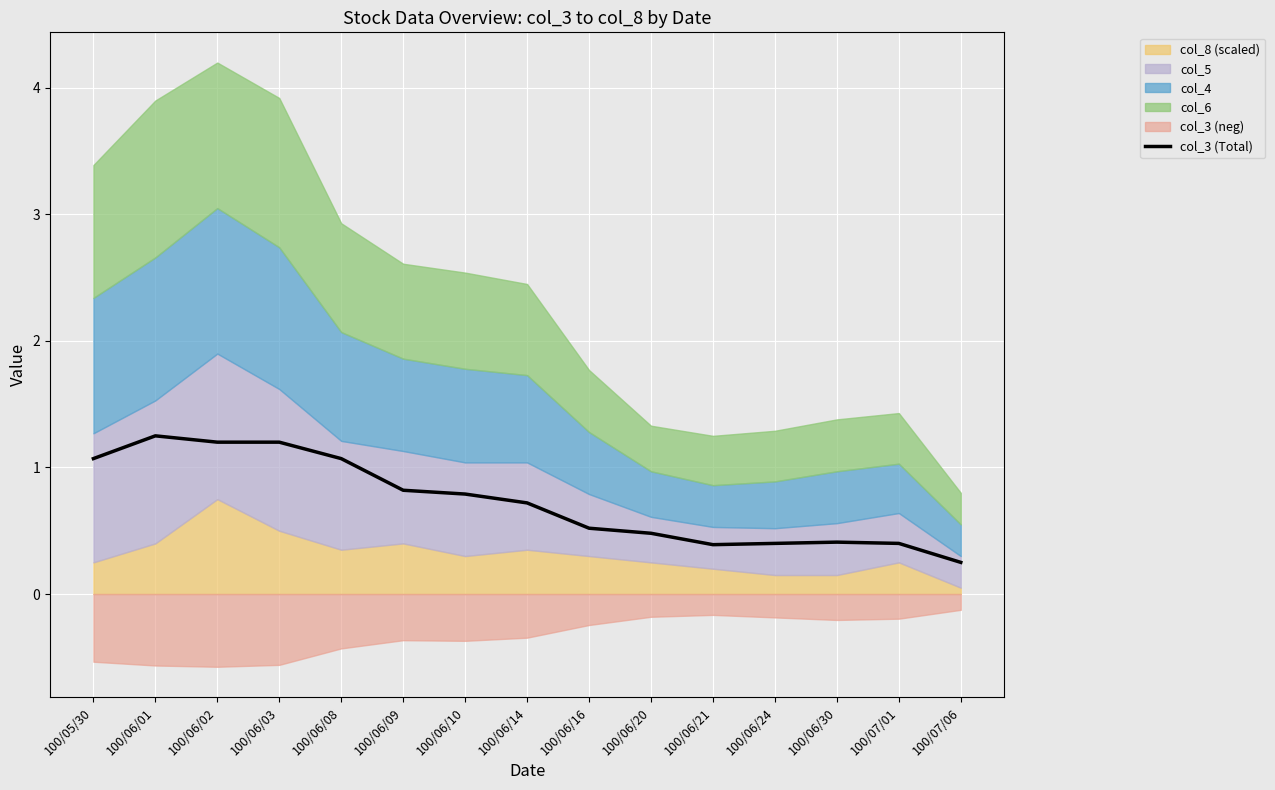

Between 100/06/30 and 100/06/09, which is larger?

100/06/09